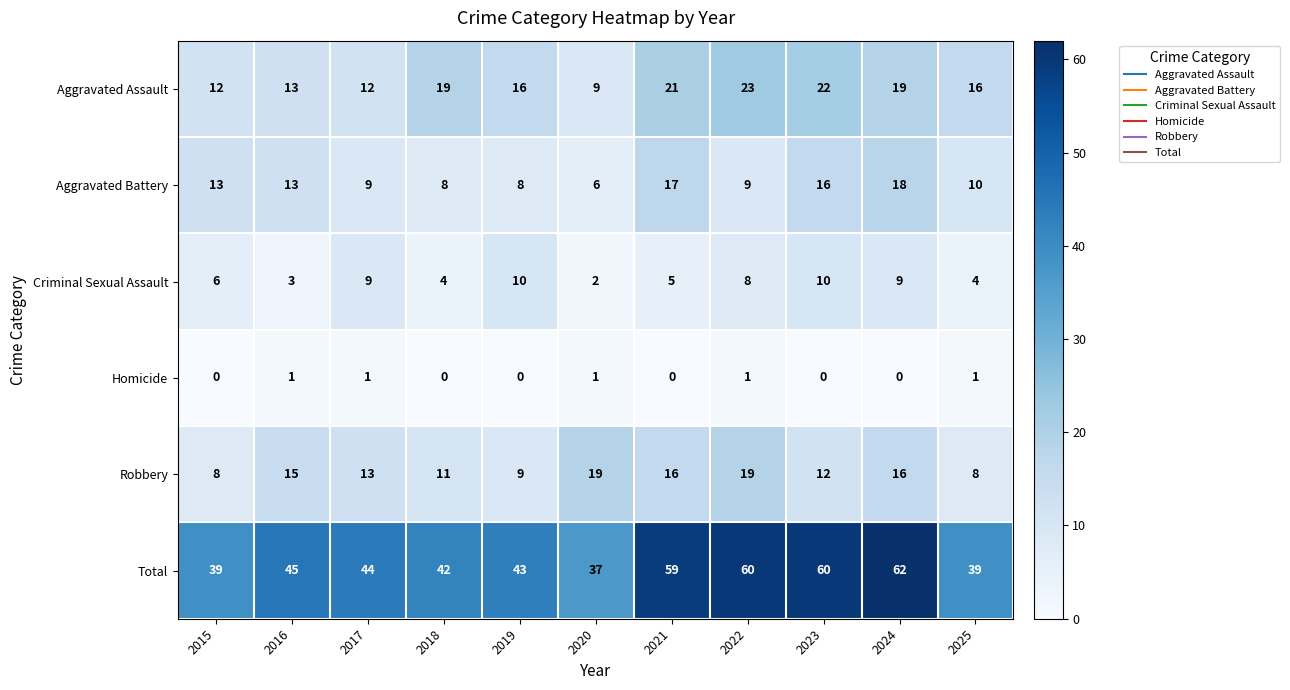

Which series has the largest range (max minus min)?

Total